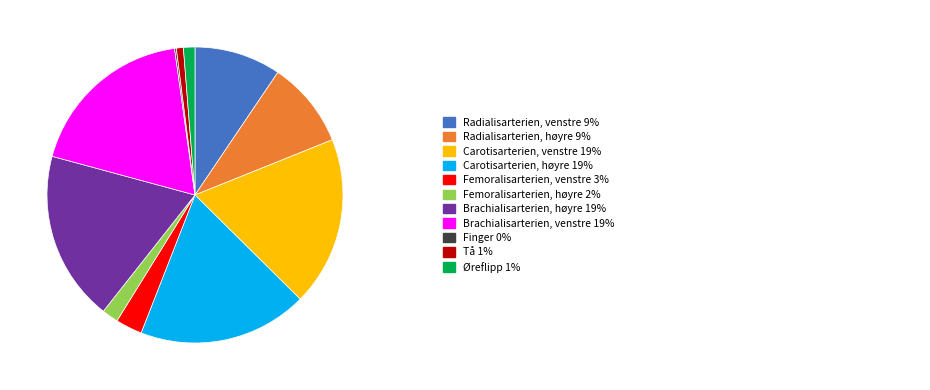

Does any single category account for the majority?

No